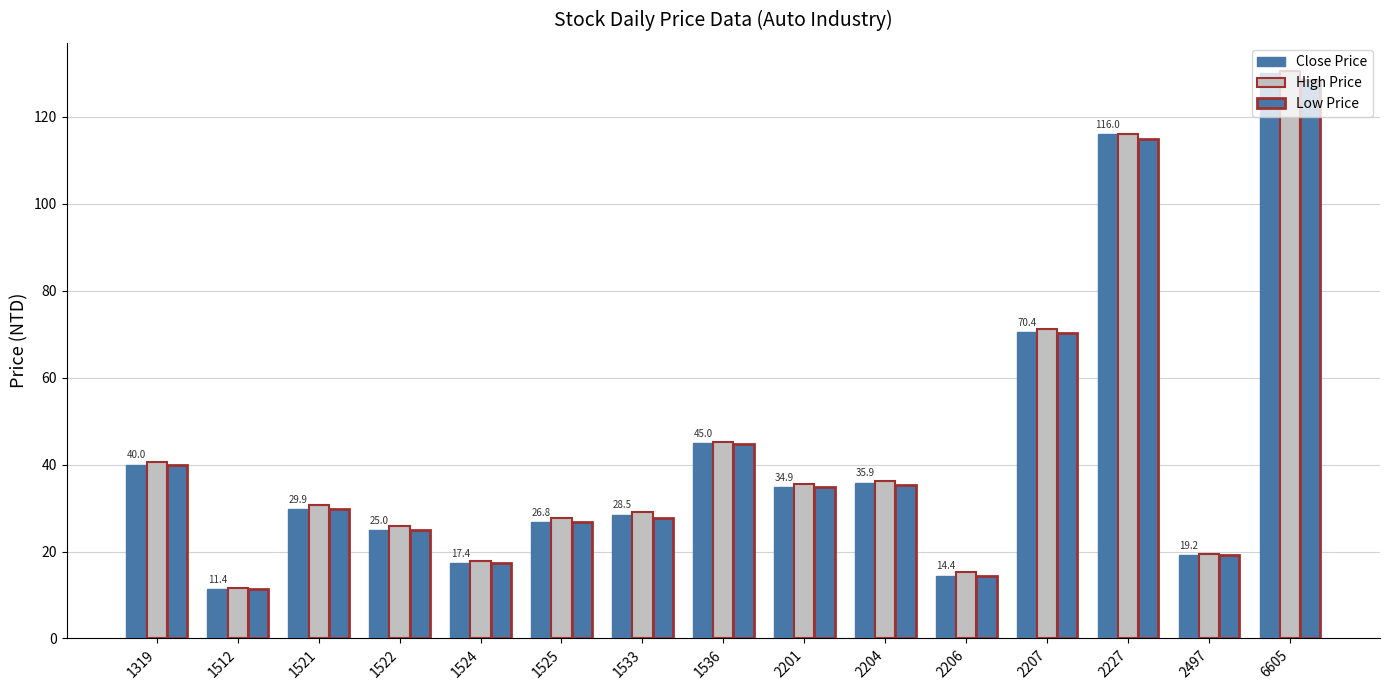

Where is Low Price nearest to the value 69?

2207